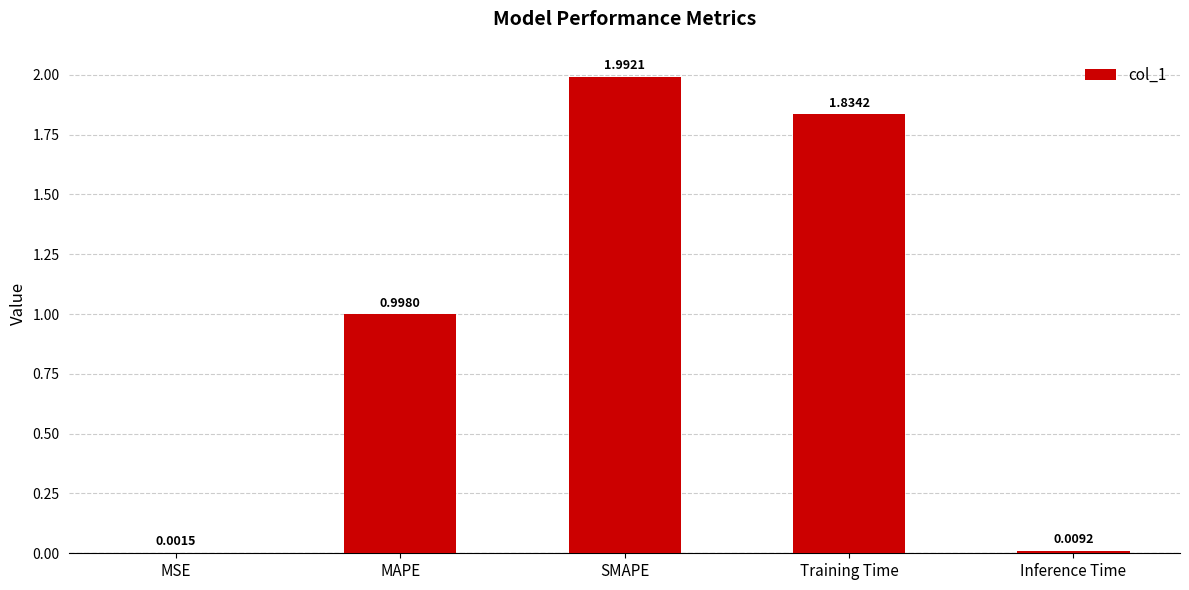

What is the sum of all values?

4.8